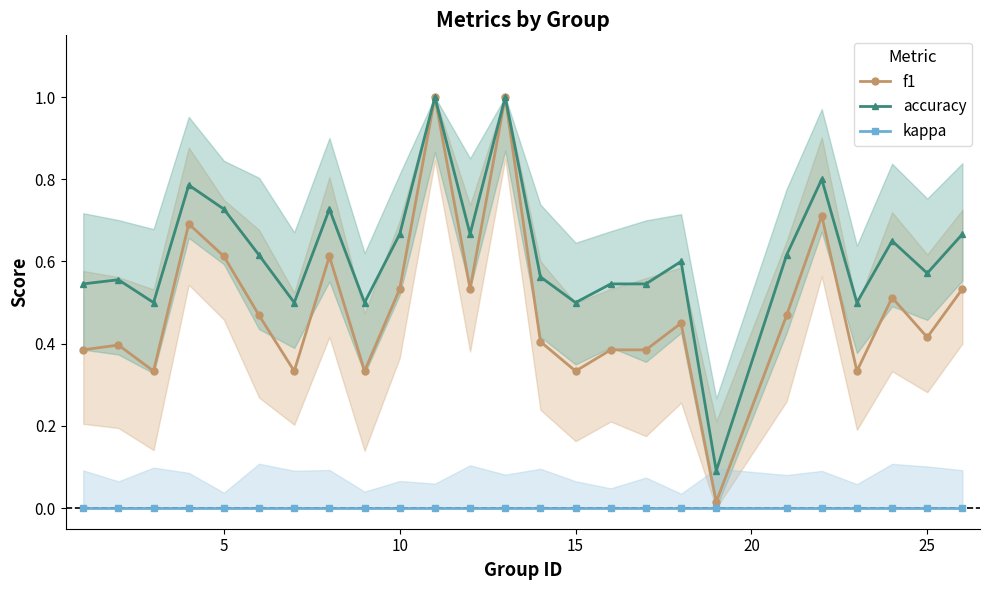

True or false: f1 has more than 1 interior local peaks.

True